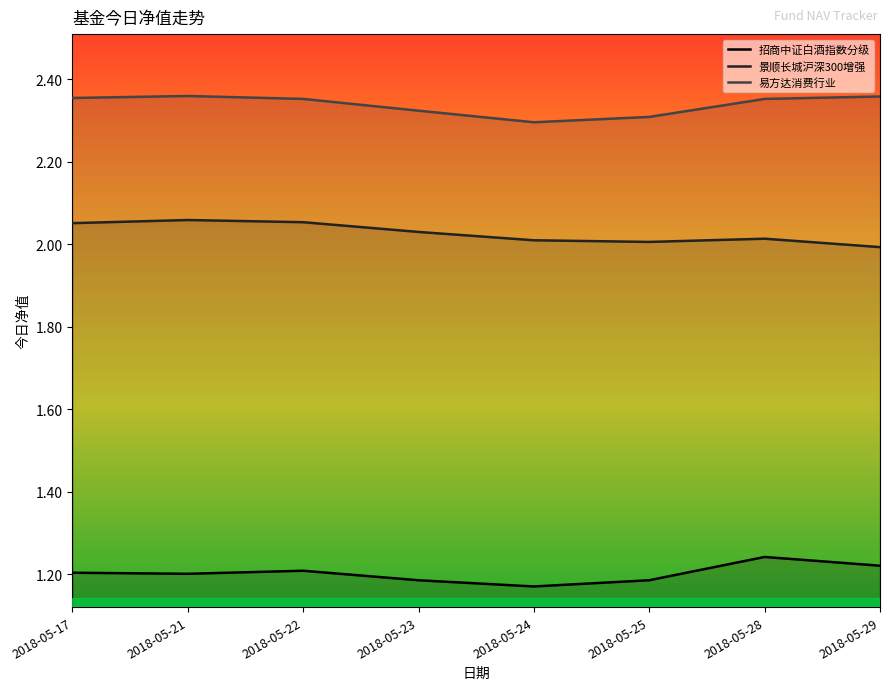

True or false: 招商中证白酒指数分级 has more than 1 interior local peaks.

True